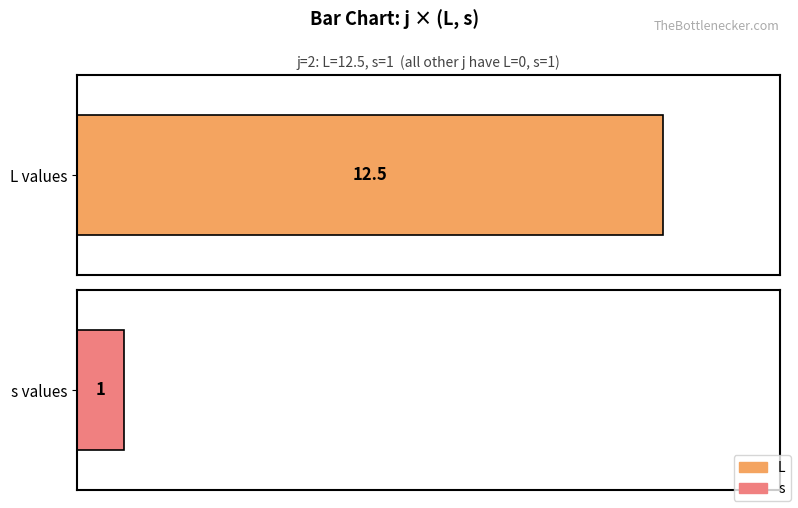

Which series has the widest spread of values?

L